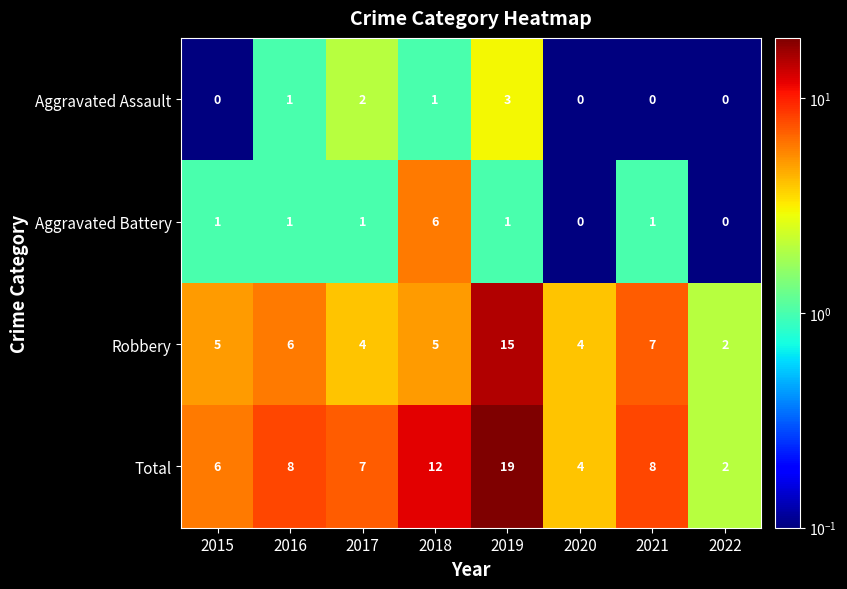

At how many categories does at least one series exceed 17?

1